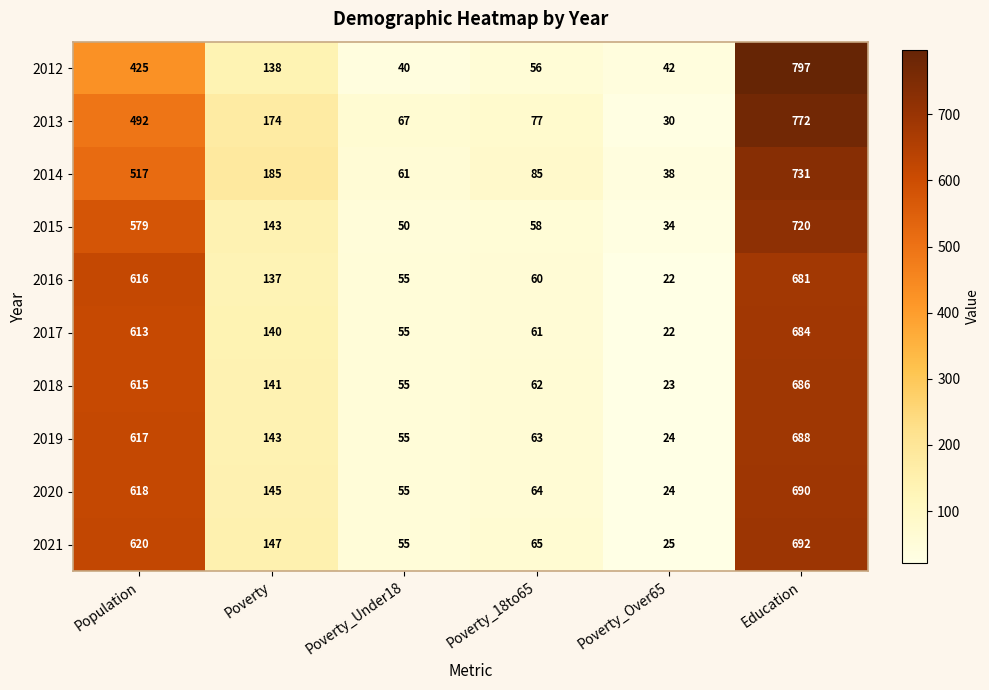

Which series has the largest range (max minus min)?

2012